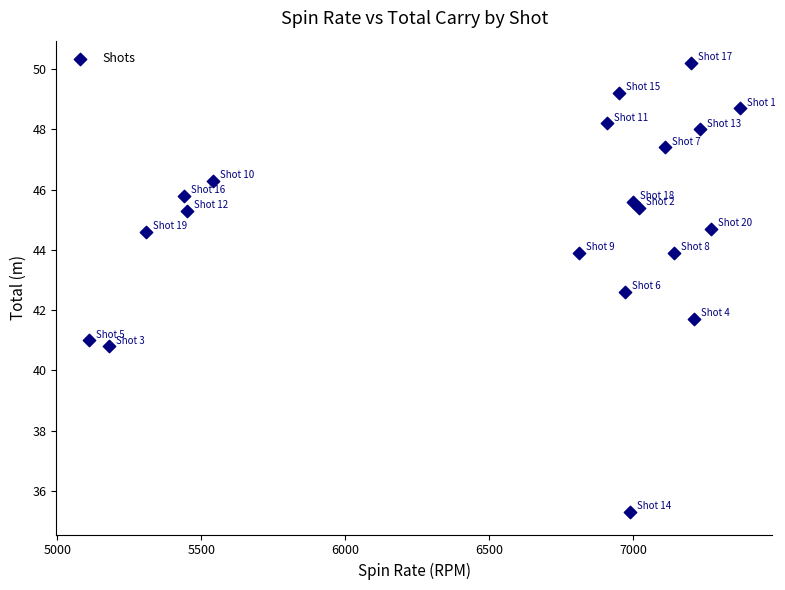

What Y value in the scatter plot is closest to 42?

41.7